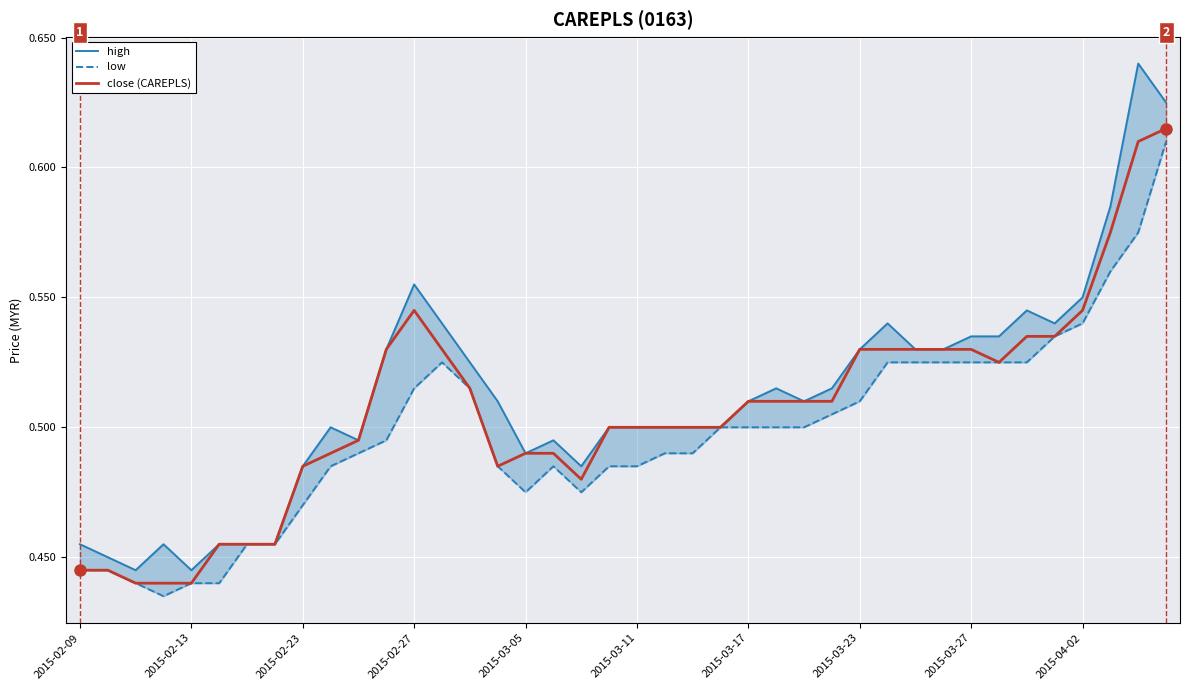

The close (CAREPLS) series shows 0.6 at 38. True or false?

True